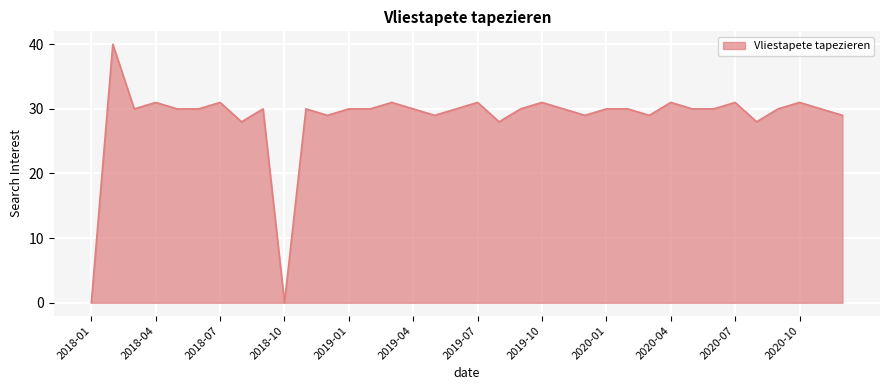

What is the maximum value shown in the chart?

40